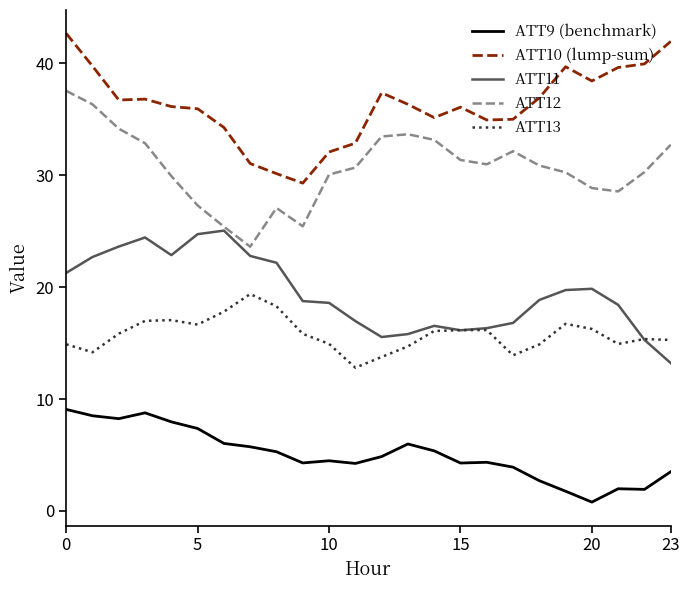

True or false: ATT9 (benchmark) and ATT12 cross at least once.

False